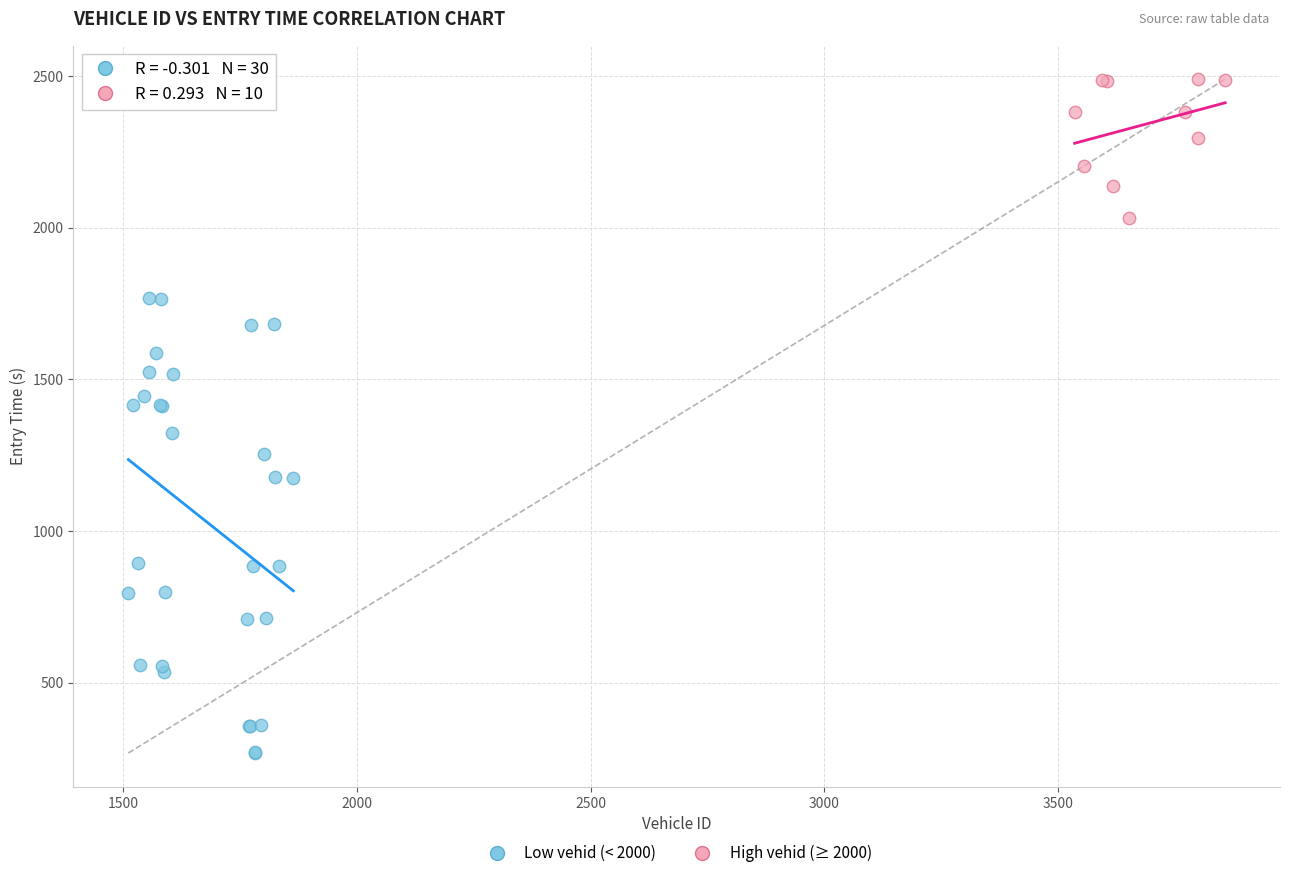

Which series reaches the minimum Y coordinate?

Low vehid (< 2000)